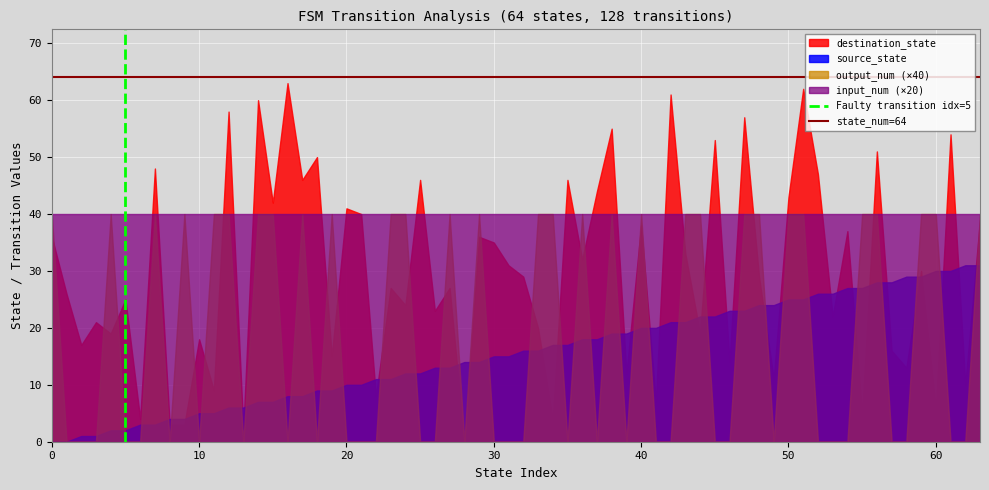

Which series has the largest total across all categories?

input_num (×20)